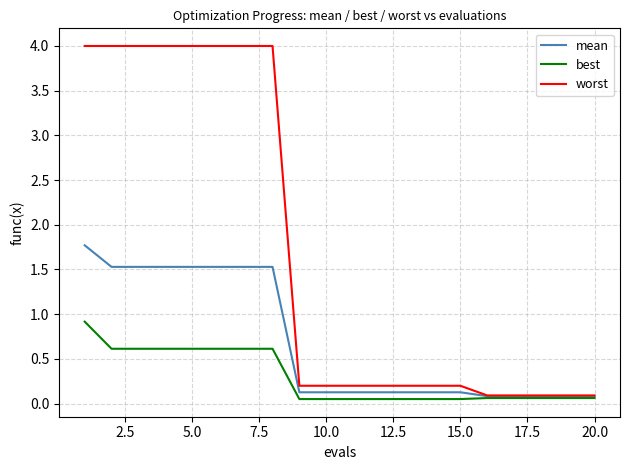

What are all the series names shown in the legend?

mean, best, worst